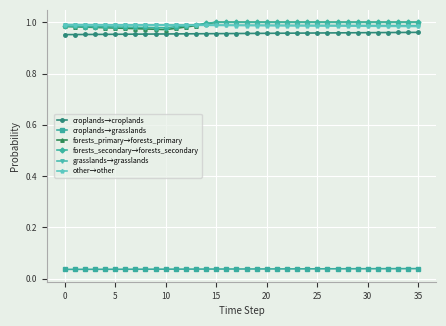

Count the croplands→grasslands values in the range 0 to 1.

36